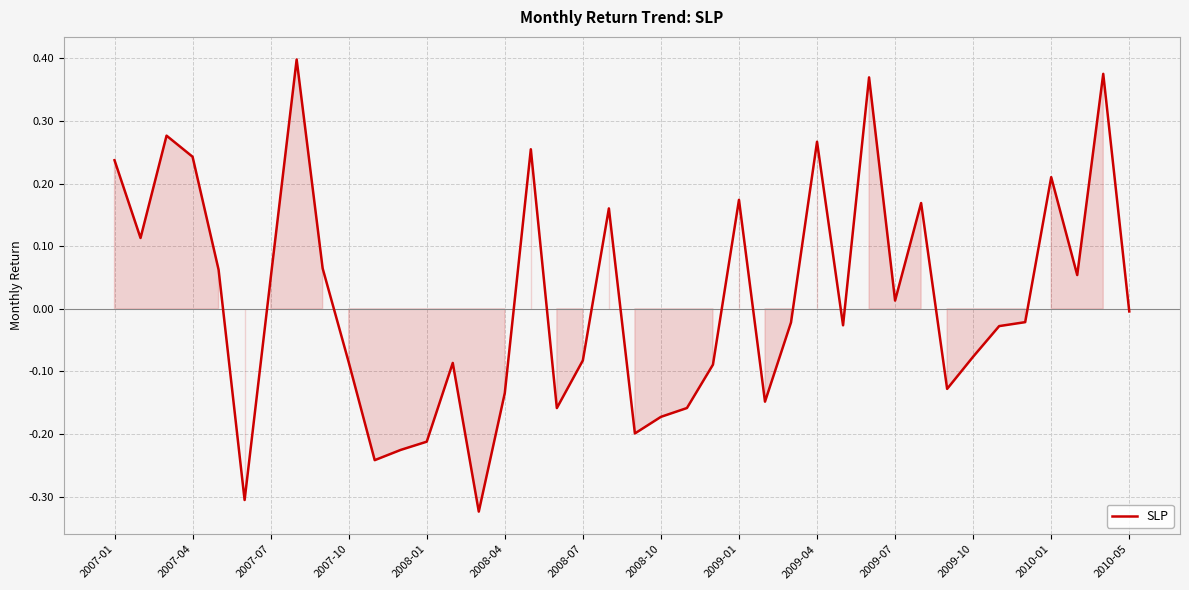

What is the difference between the maximum and minimum values?

0.7